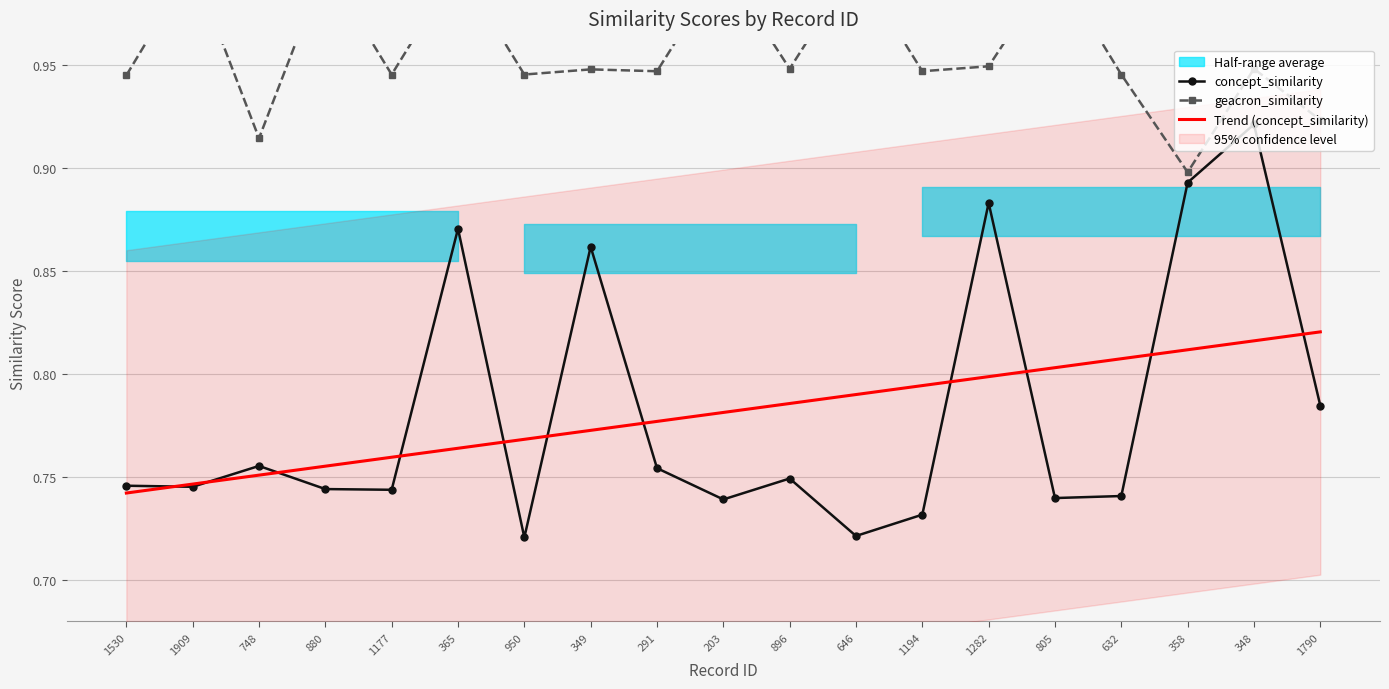

The geacron_similarity series shows 0.4 at 358. True or false?

False